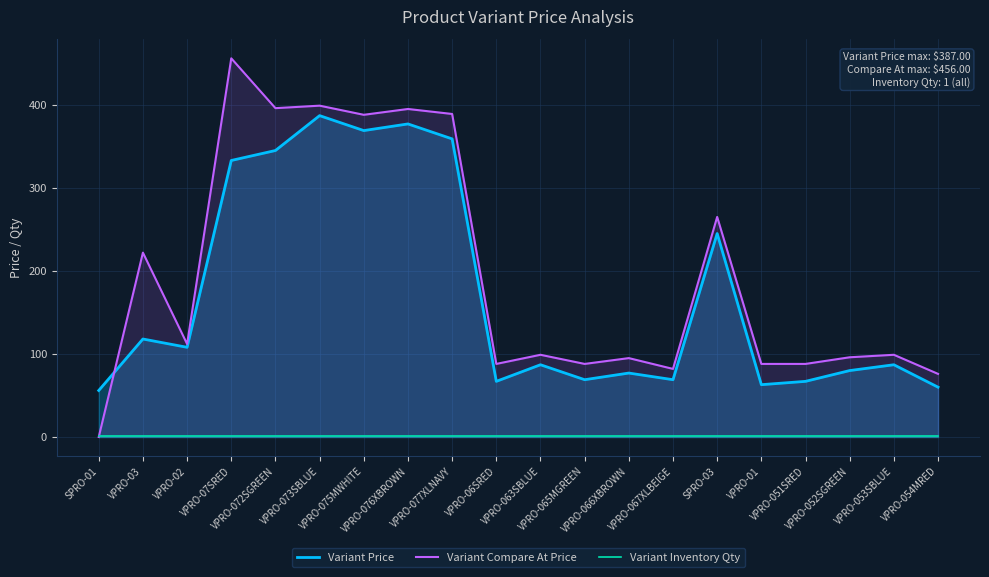

At which label is Variant Inventory Qty closest to 1?

SPRO-01